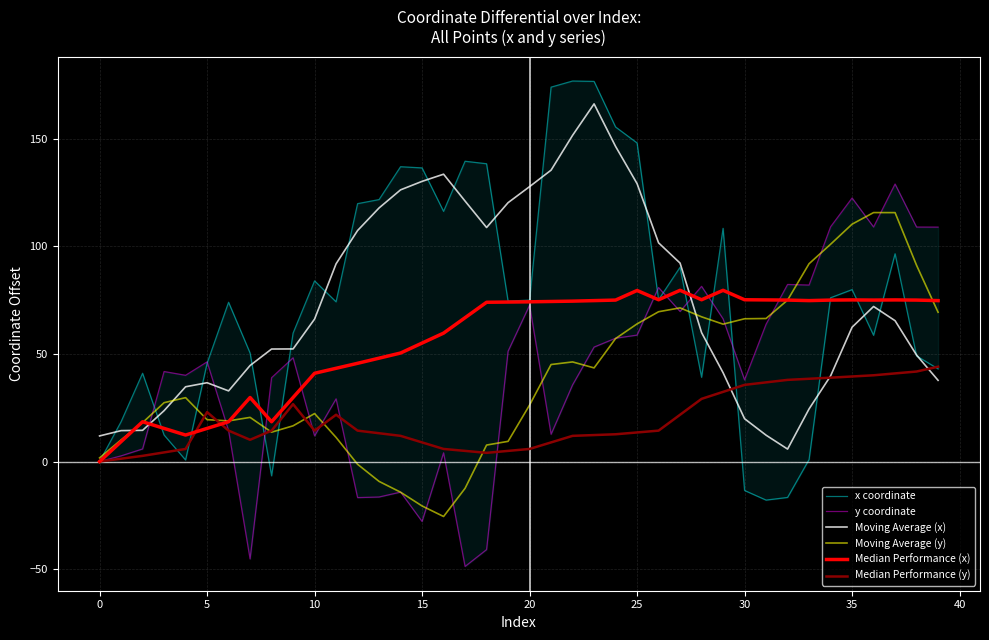

Where is x coordinate nearest to the value 79?

35